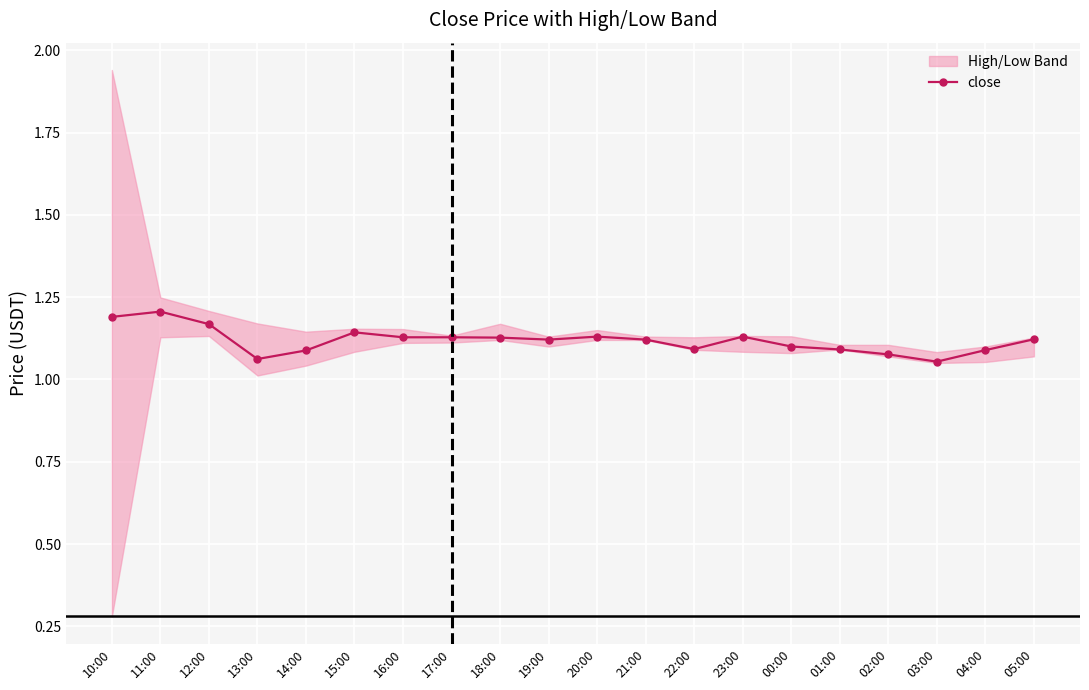

What is the maximum value shown in the chart?

1.2